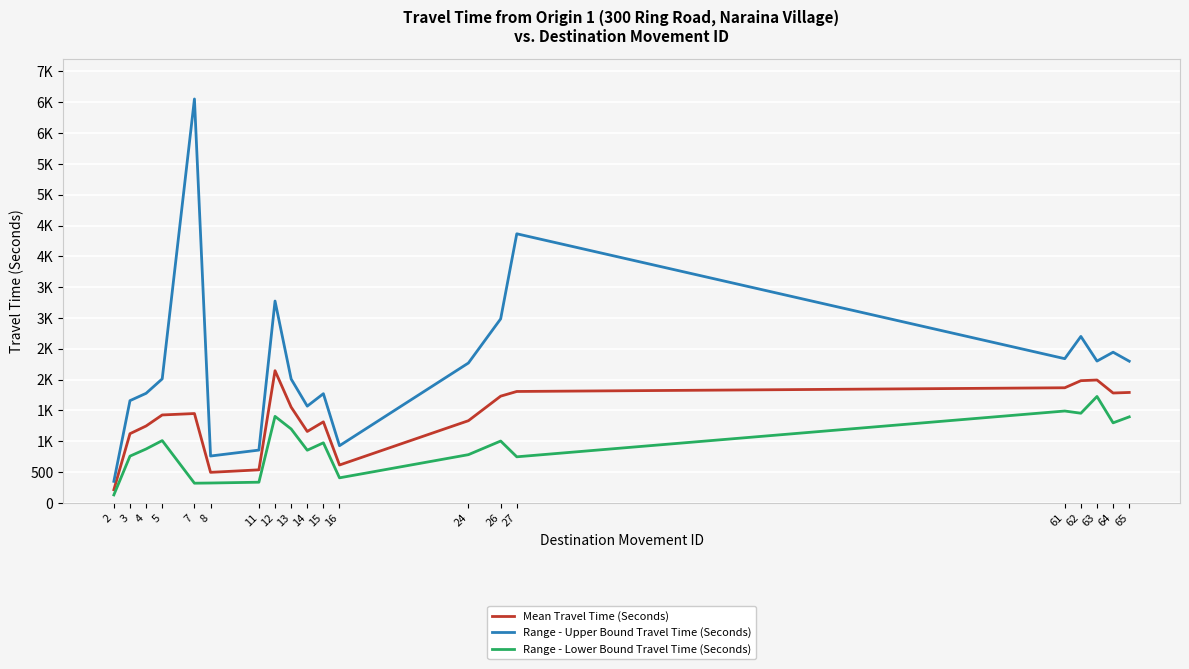

At which category does Range - Upper Bound Travel Time (Seconds) reach its first local valley?

8